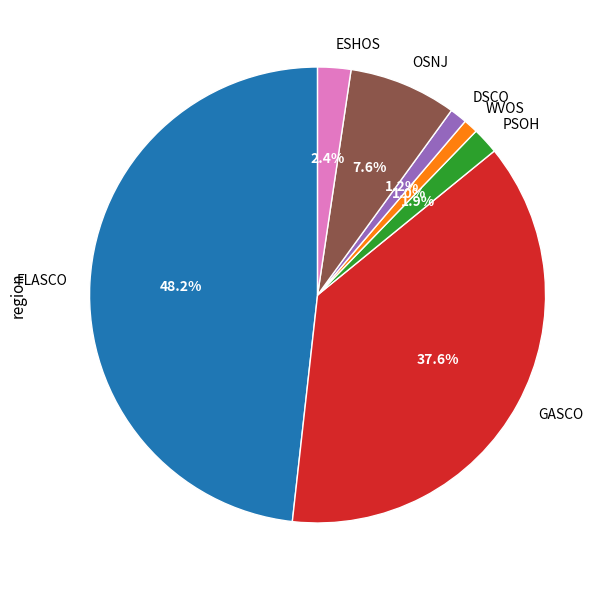

What is the largest slice in the pie chart?

FLASCO